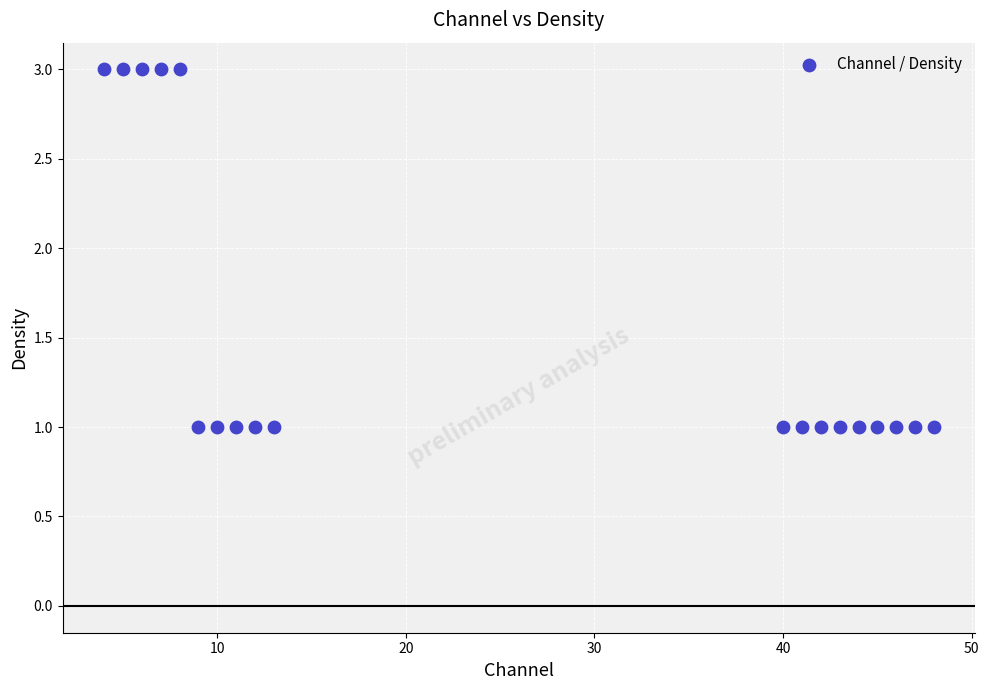

What is the range of X values (max minus min)?

44